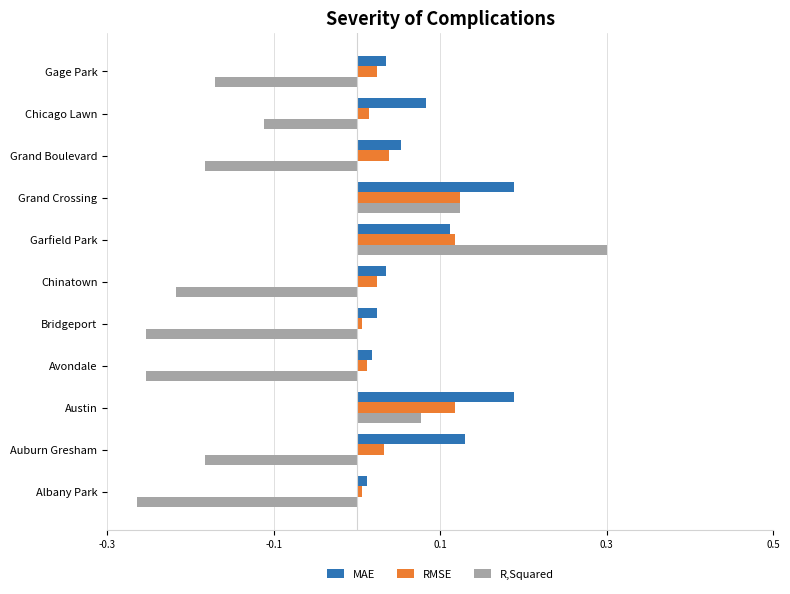

At which category is the sum across all series the highest?

Garfield Park